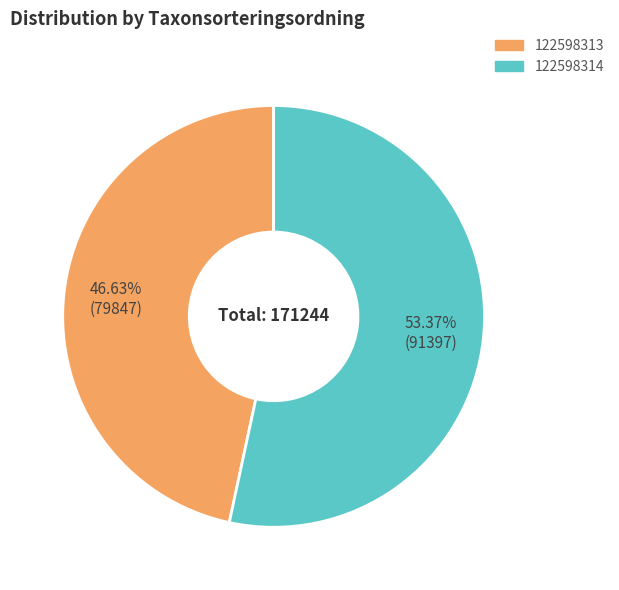

How many segments does this pie chart have?

2